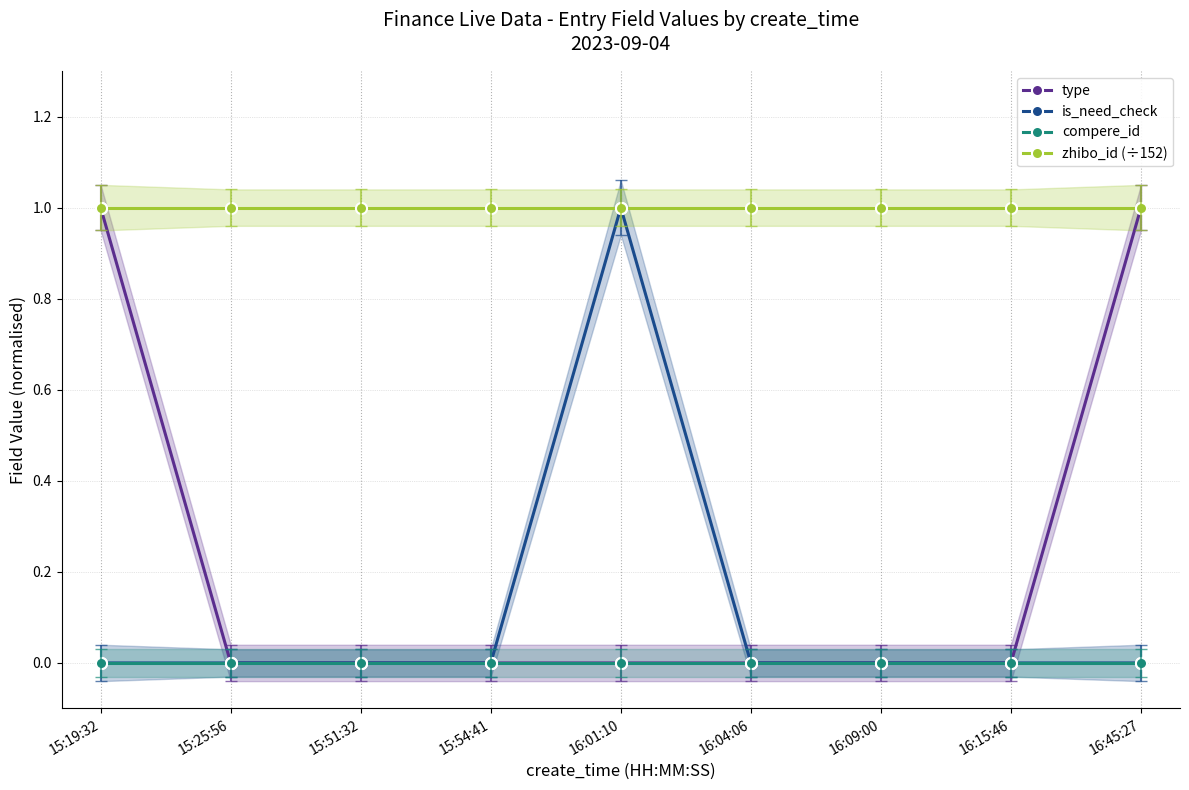

Reading right to left, transcribe all the data shown in this chart.

type: 1	0	0	0	0	0	0	0	1
is_need_check: 0	0	0	0	1	0	0	0	0
compere_id: 0	0	0	0	0	0	0	0	0
zhibo_id (÷152): 1	1	1	1	1	1	1	1	1